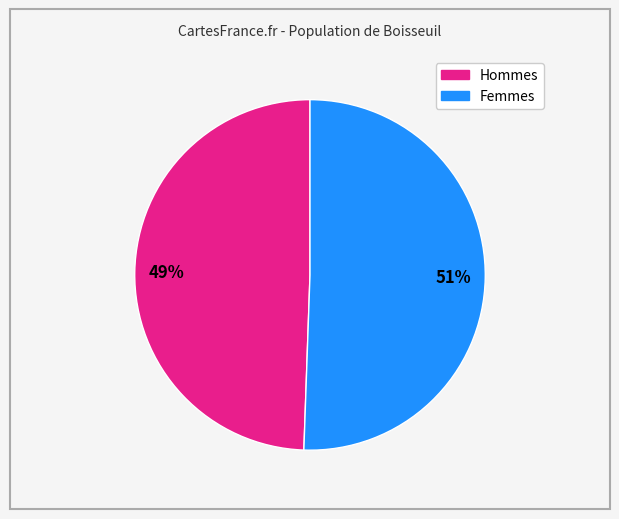

Does any single category account for the majority?

Yes